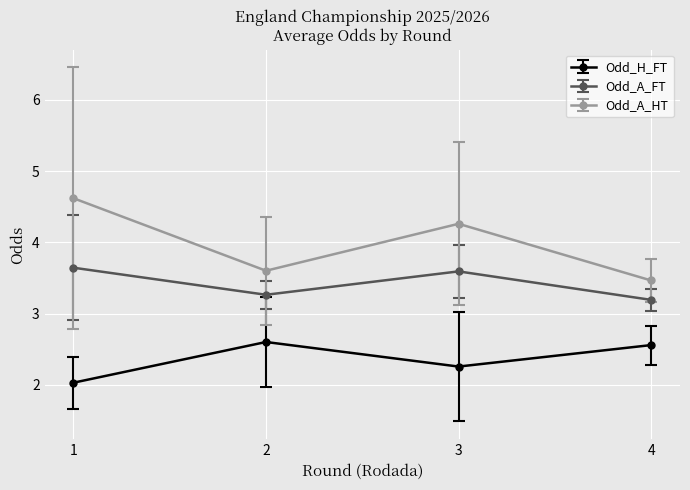

Which category has the lowest value in the Odd_H_FT series?

1